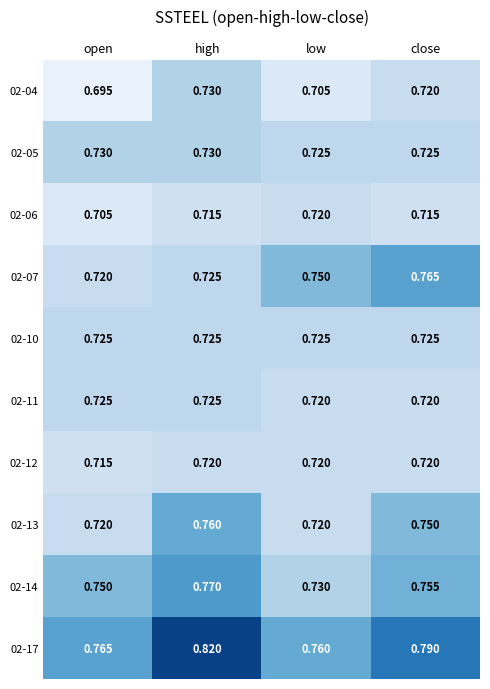

Which label corresponds to the largest value in the chart?

high